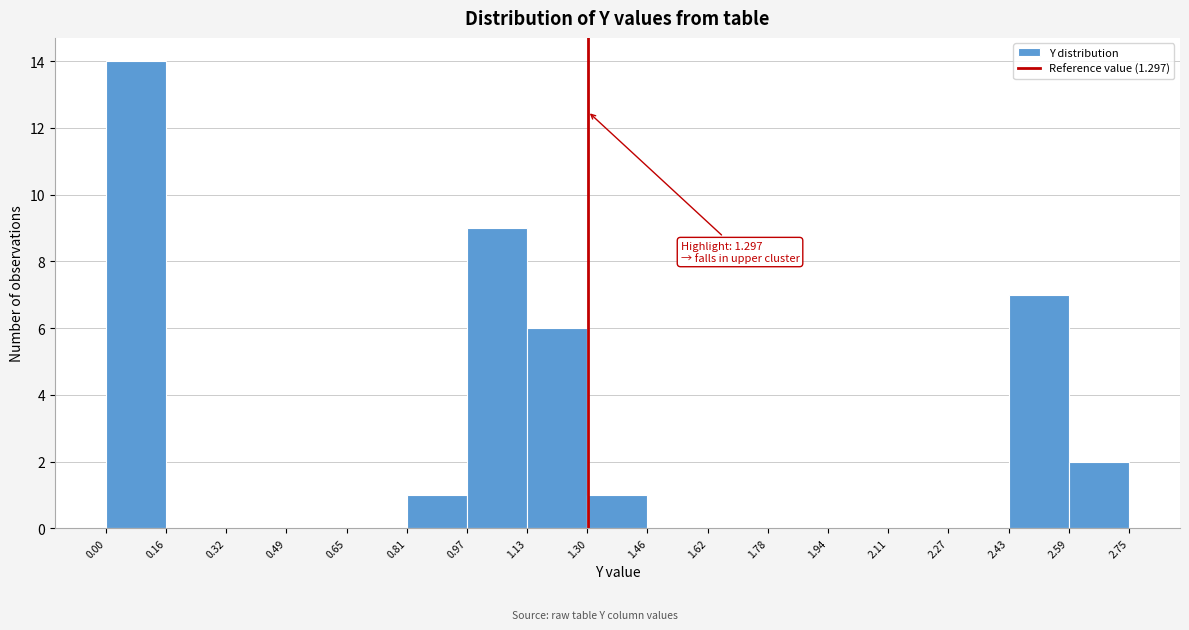

Over which range of the x-axis is the bar tallest?

0.00 to 0.16